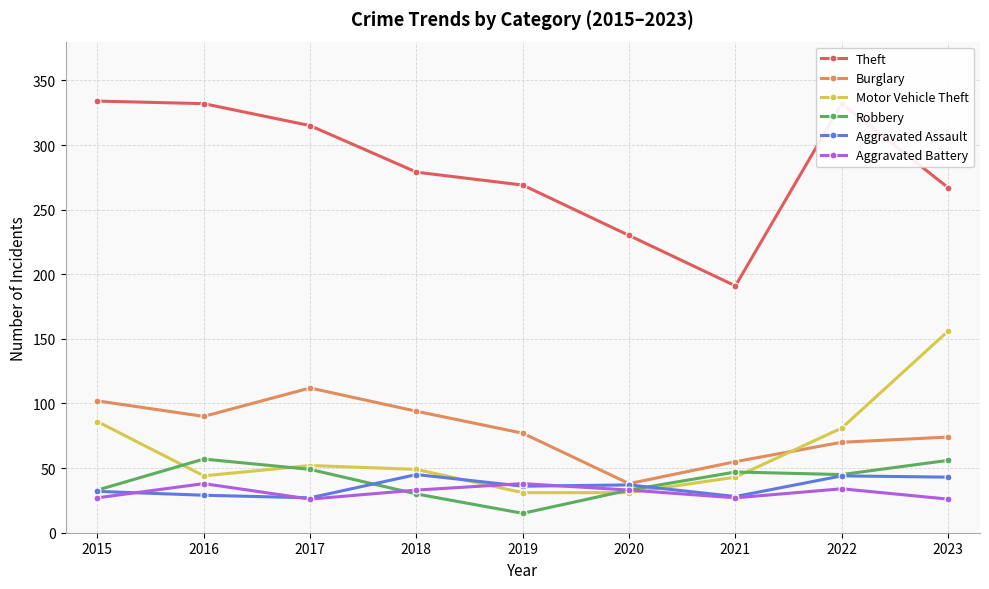

True or false: Aggravated Assault has a value of 45 at 2018.

True